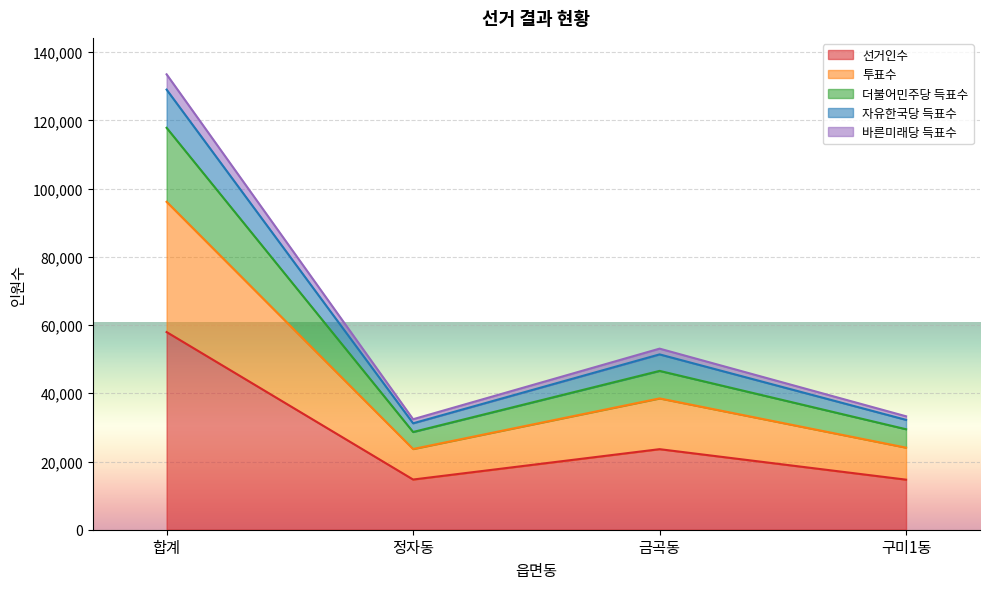

Where is the first local minimum for 자유한국당 득표수?

정자동